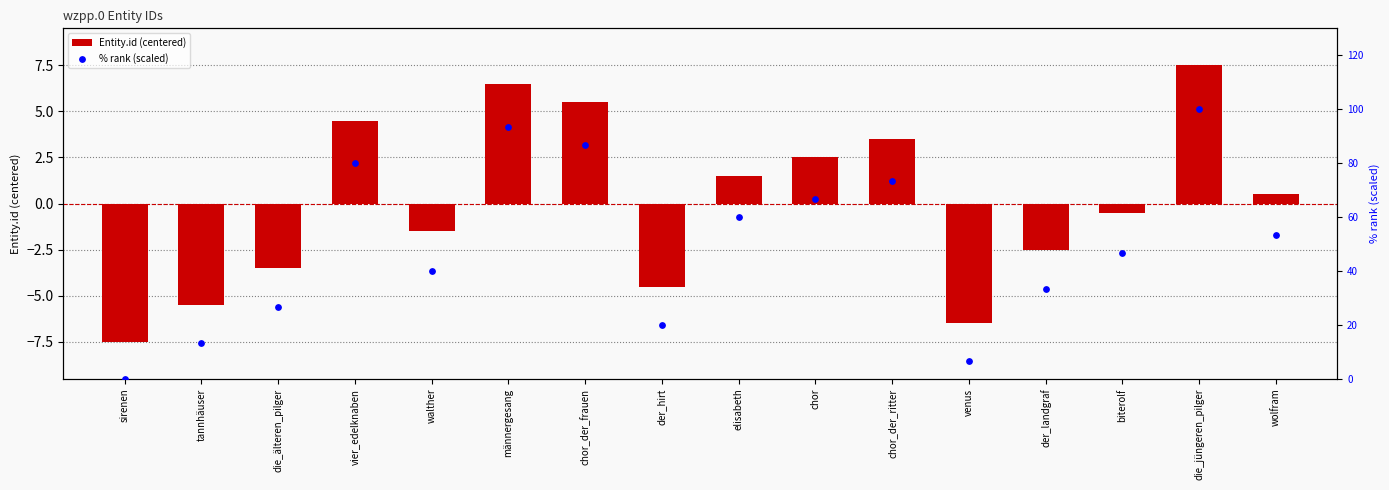

What is the total value across all series at walther?

38.5